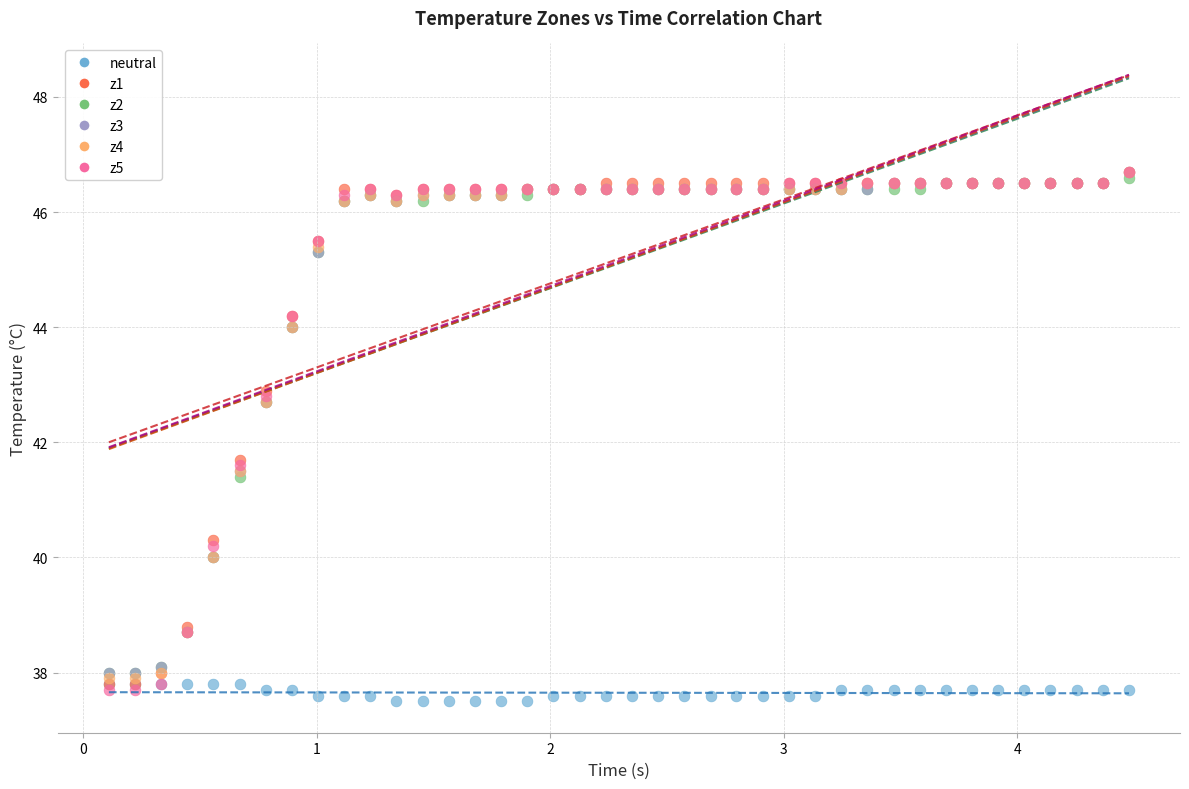

Which series has the widest spread of Y values?

z5